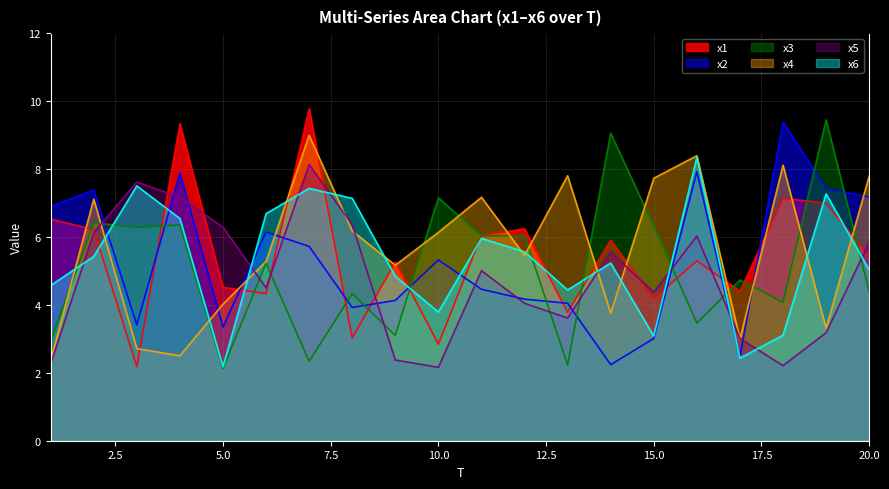

List the labels in order of x6 value, smallest first.

5, 17, 15, 18, 10, 13, 1, 9, 20, 14, 2, 12, 11, 4, 6, 8, 19, 7, 3, 16